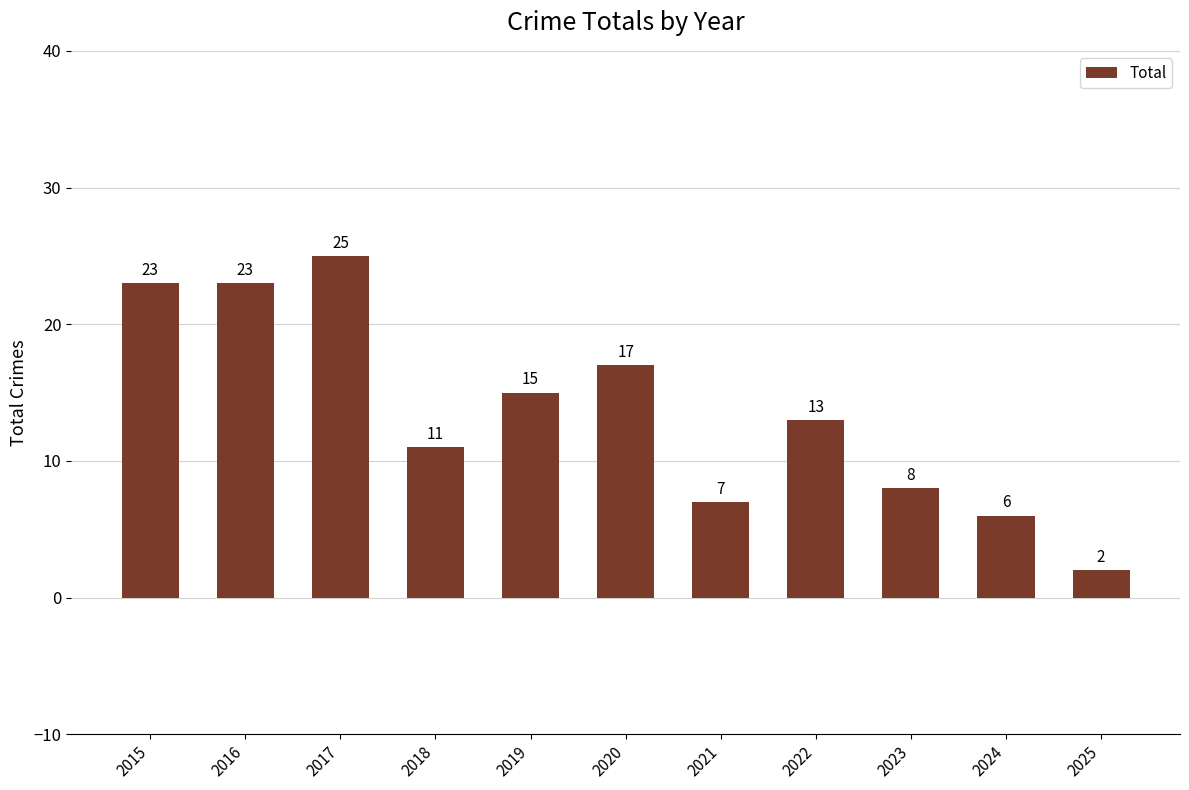

What is the difference between the maximum and second lowest values?

19